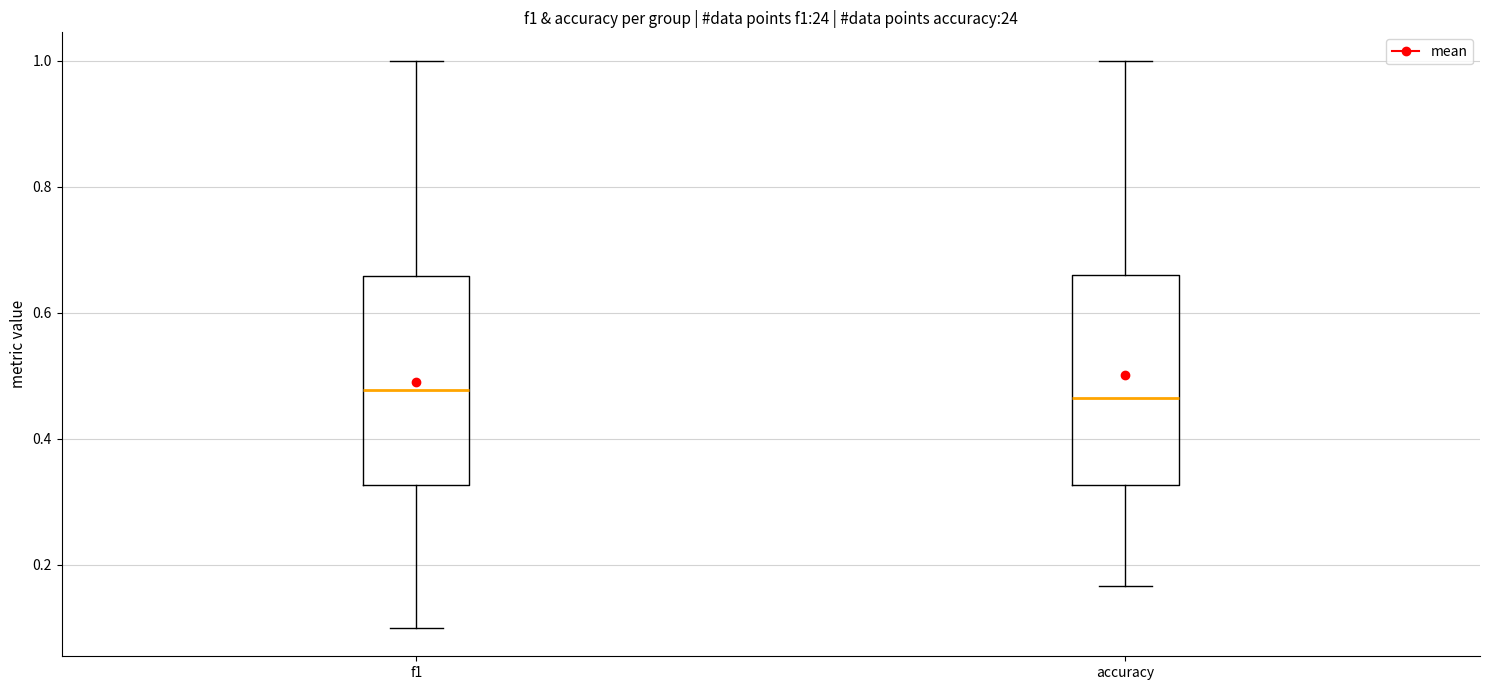

Reading left to right, transcribe this box plot: for each box, give where its median line is, the range the box spans, and where its two whiskers end, as read against the y-axis. The values are not printed on the chart, so give them approximately, as read against the axis.

f1: median 0.48, box 0.32 to 0.66, whiskers 0.10 to 1.00
accuracy: median 0.46, box 0.32 to 0.66, whiskers 0.16 to 1.00